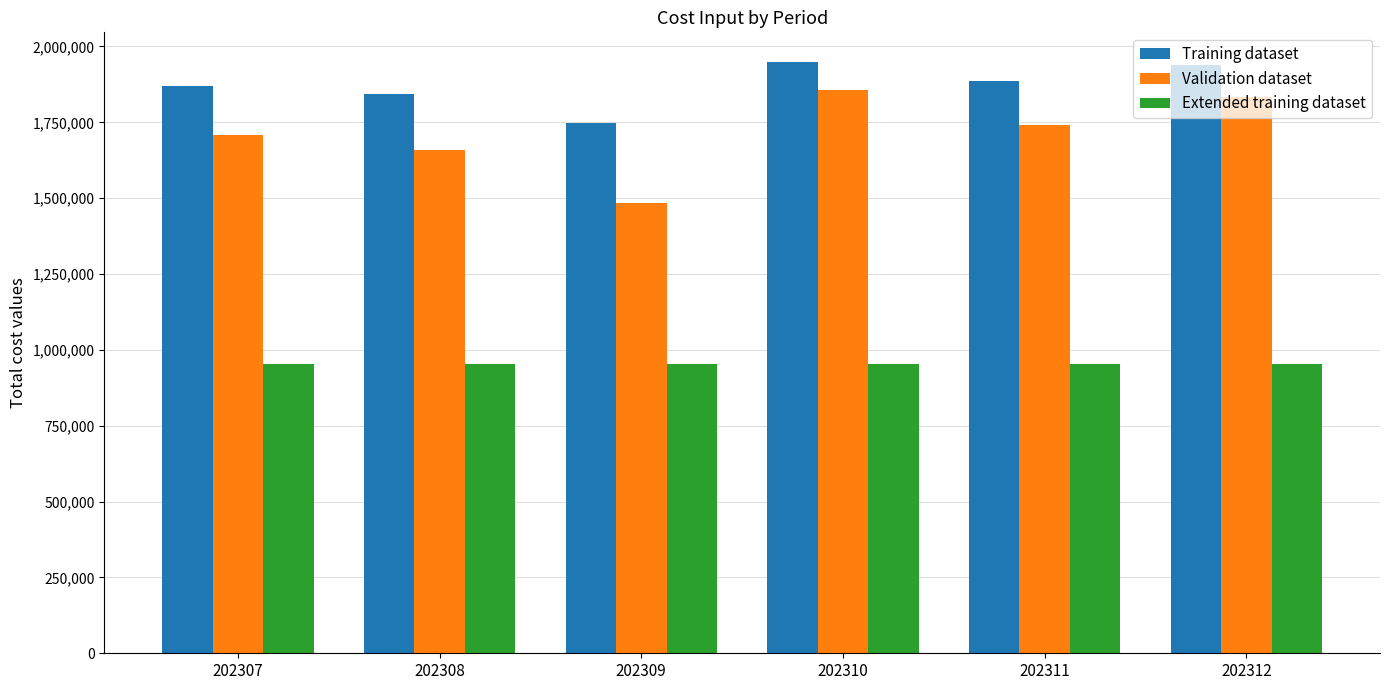

Rank the series at 202312 from highest to lowest value.

Training dataset, Validation dataset, Extended training dataset